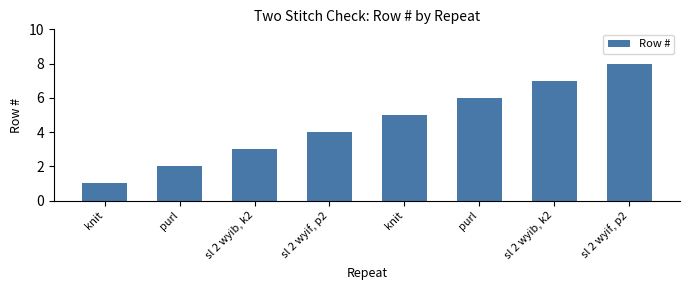

Does the chart contain any negative values?

No